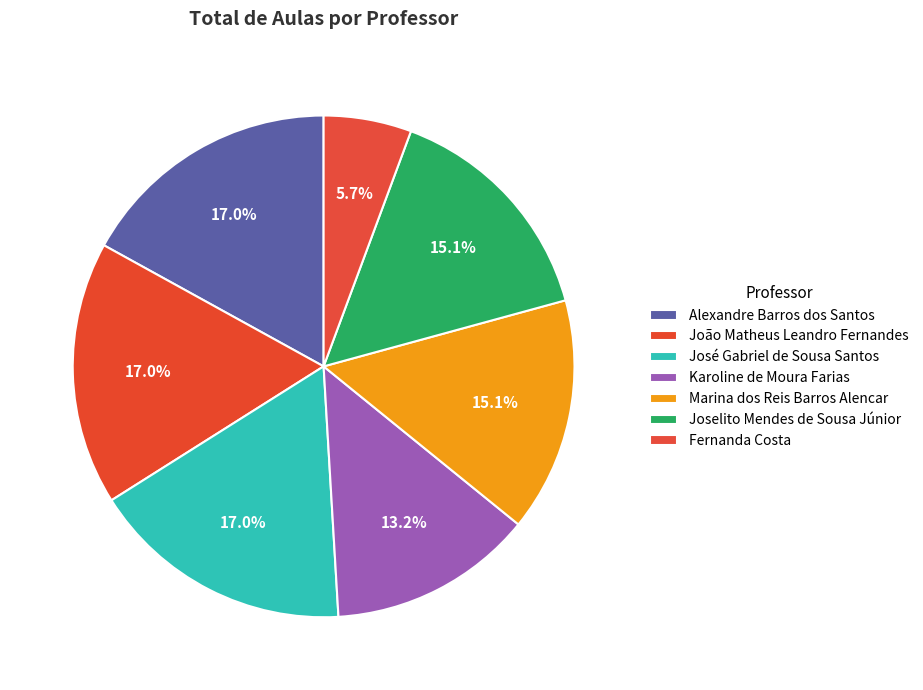

To the nearest percent, what percentage of the pie is João Matheus Leandro Fernandes?

17%